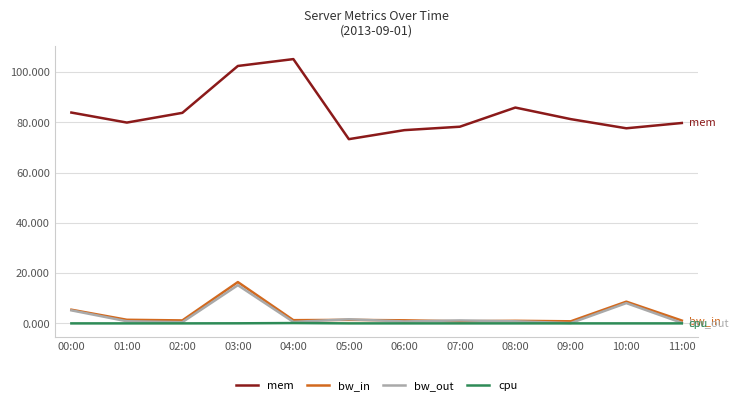

Between 04:00 and 07:00, which series saw the biggest shift?

mem